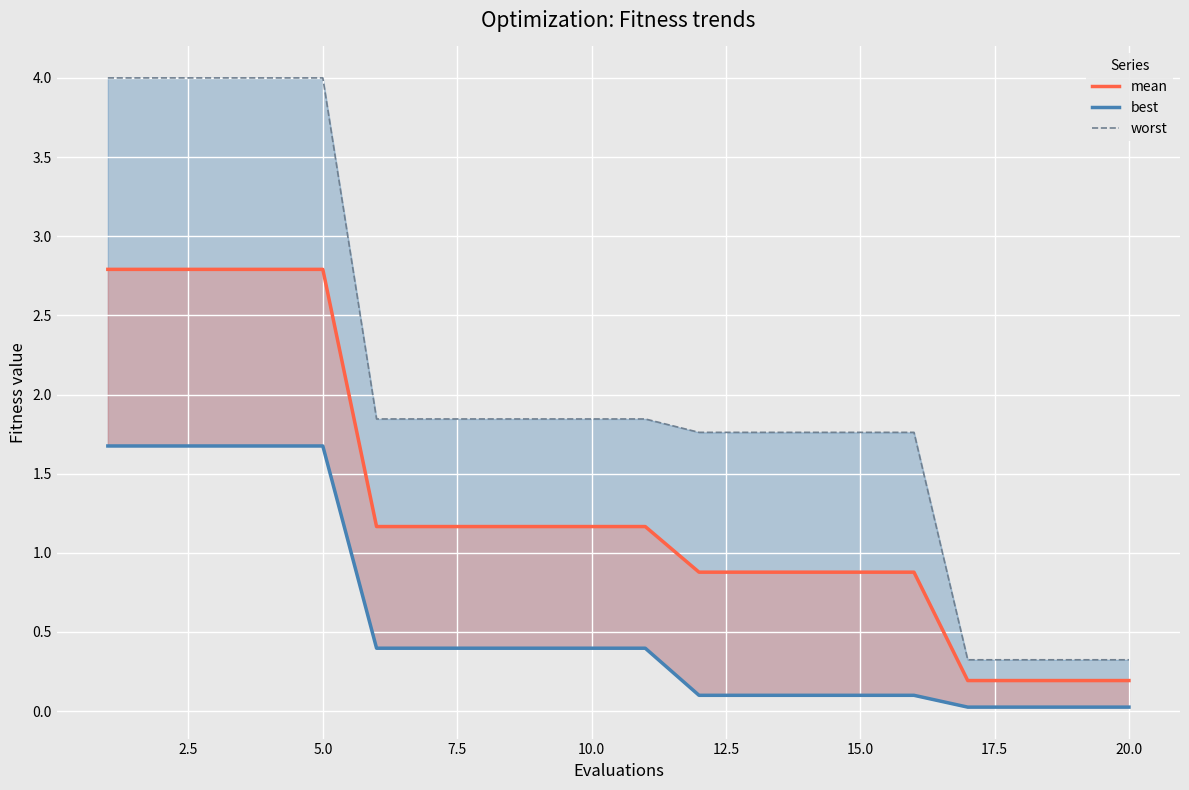

How many values in the mean series exceed 1?

11